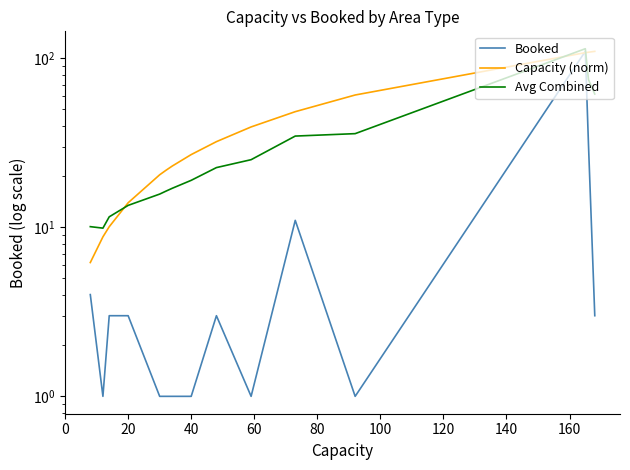

List the series in order of their overall mean, highest first.

Capacity (norm), Avg Combined, Booked